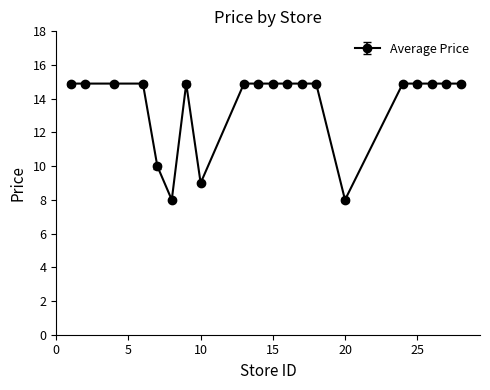

What is the minimum value shown in the chart?

8.0